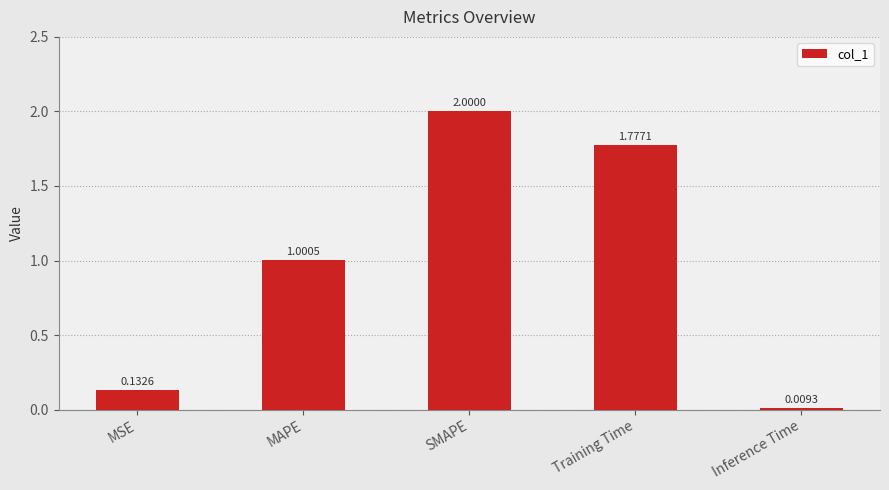

Which category has the lowest value across all series?

Inference Time